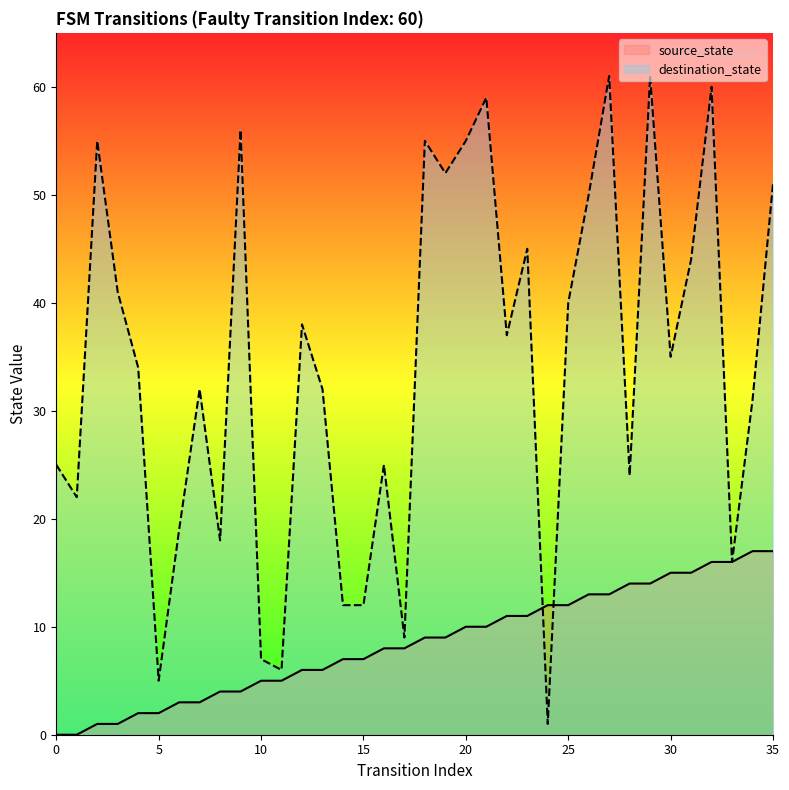

How many values in the source_state series exceed 9?

16